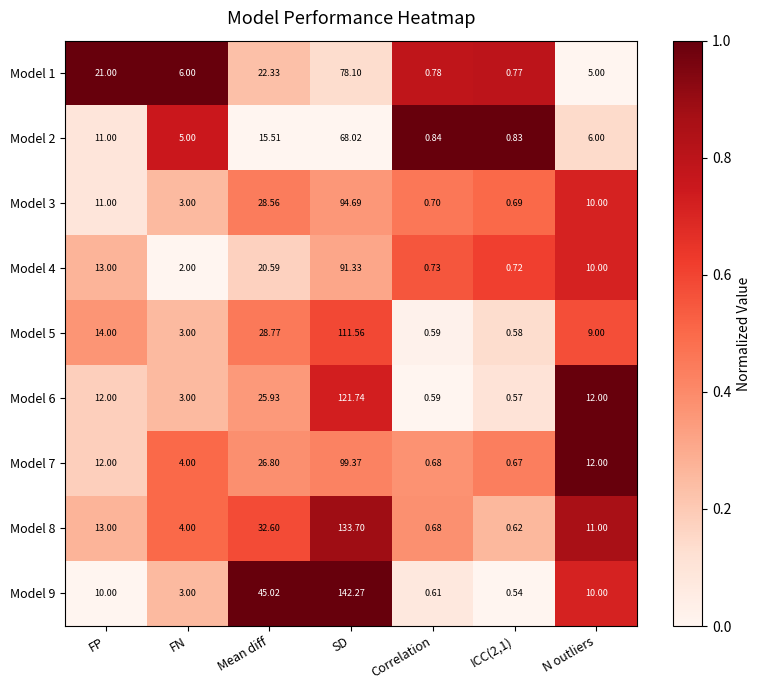

Which category has the highest value in the Model 5 series?

SD